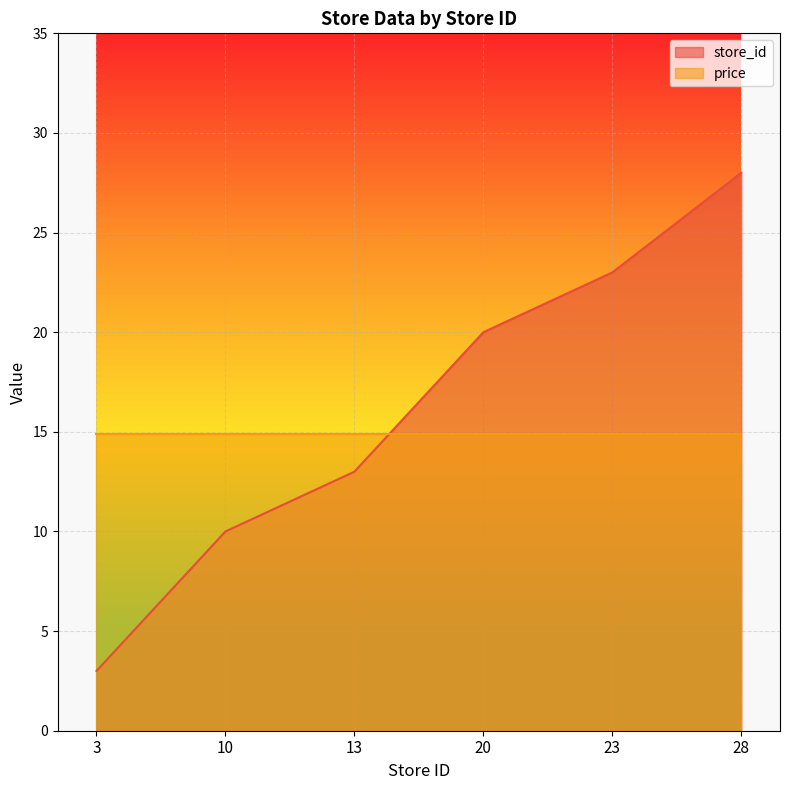

Does the chart display data point markers on the line(s)?

No